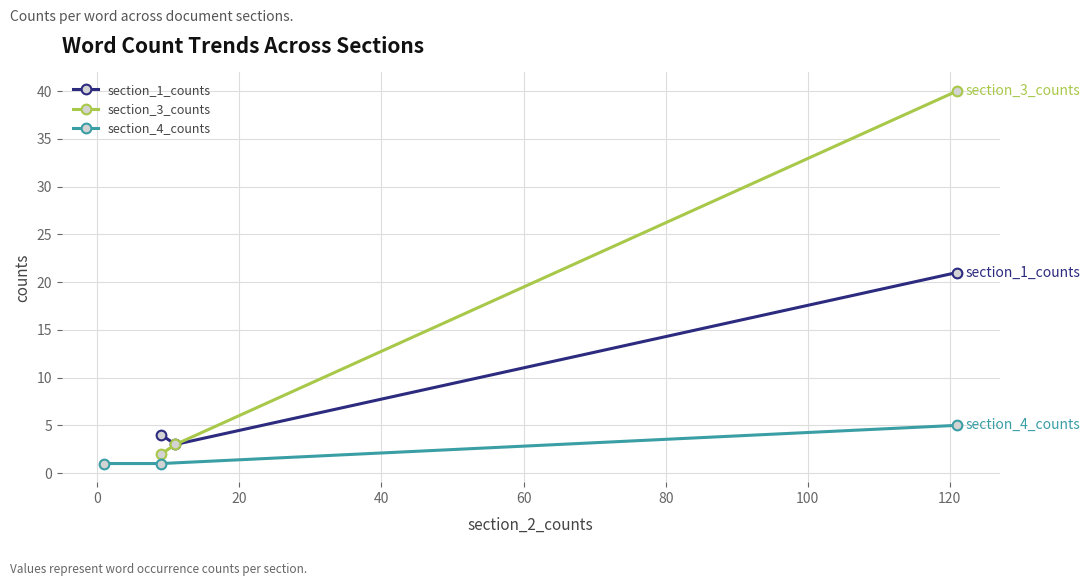

Is this an area chart (filled region under the line)?

No